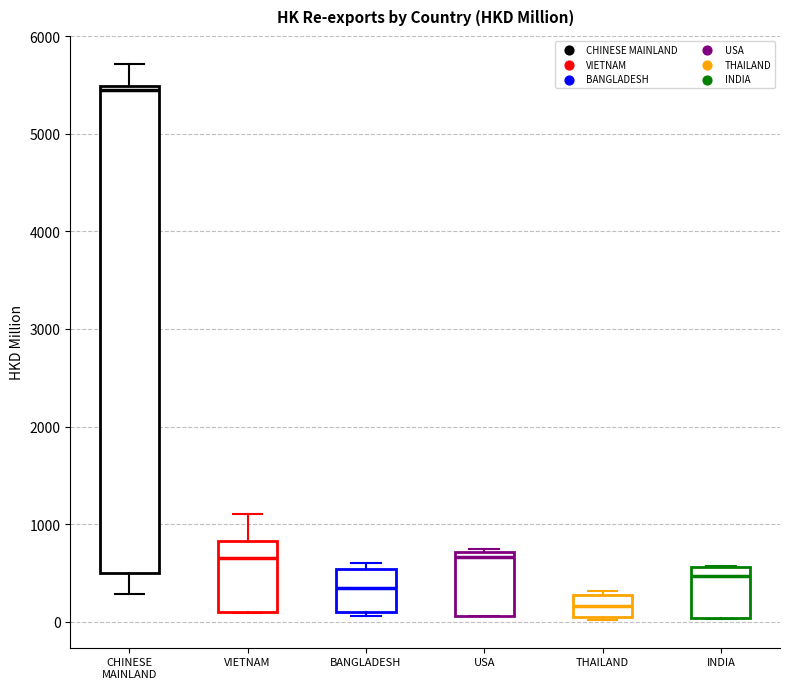

Comparing the boxes themselves (not the whiskers), which one is the tallest?

CHINESE MAINLAND